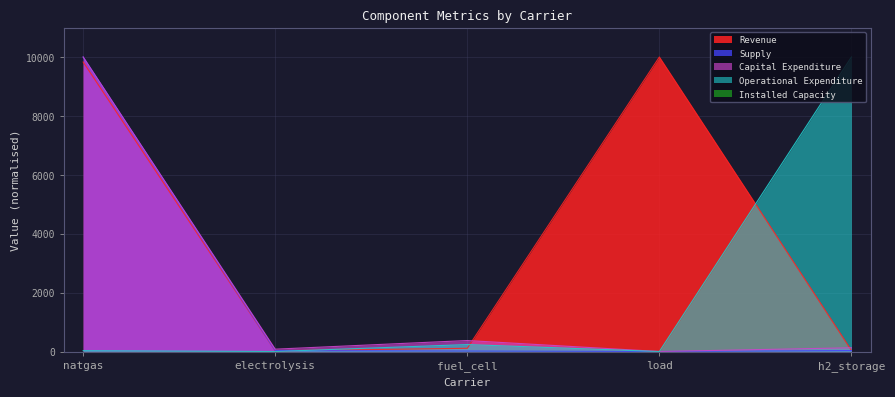

What is the label of the 5th point from the right?

natgas